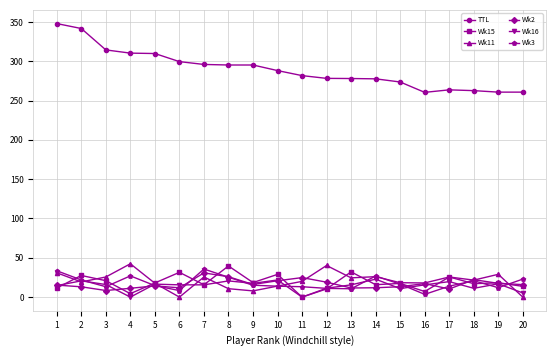

What is the value of the Wk11 point at the 11th from the left?

20.0